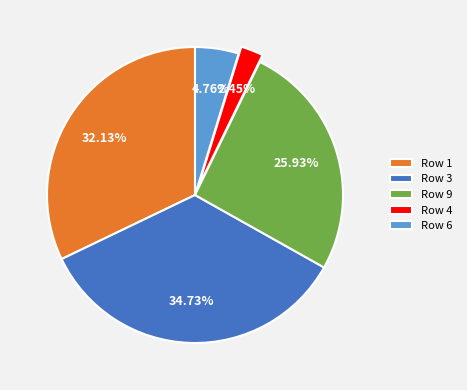

Do Row 3 and Row 9 together represent more than half of the pie?

Yes